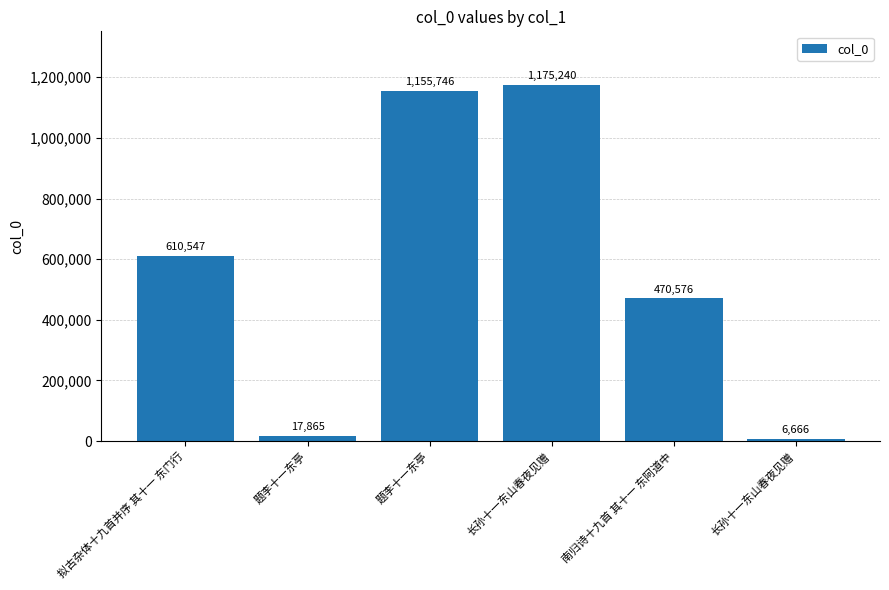

How many data points does each series have?

6